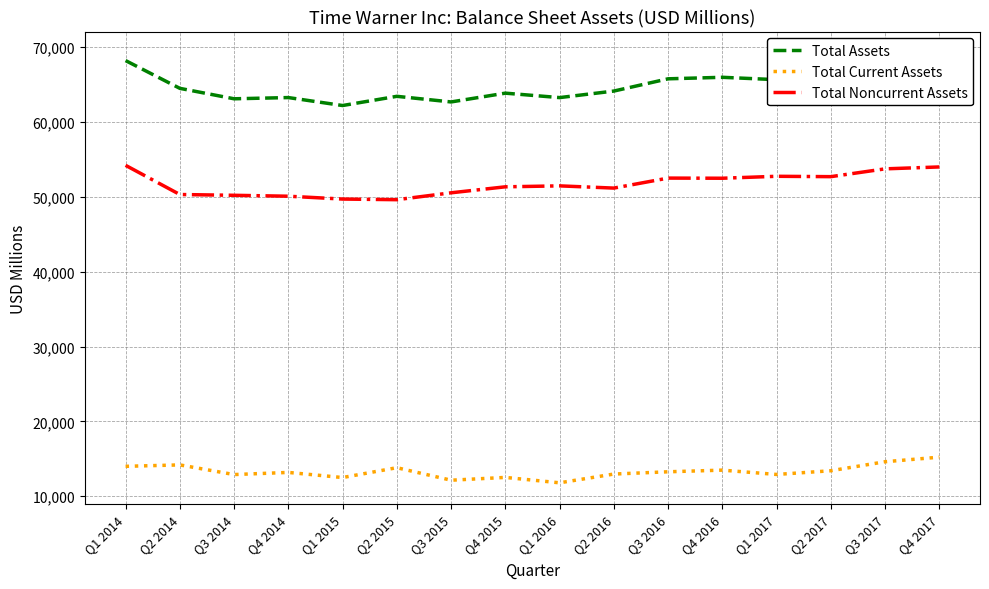

What position from the right is Q2 2014?

15